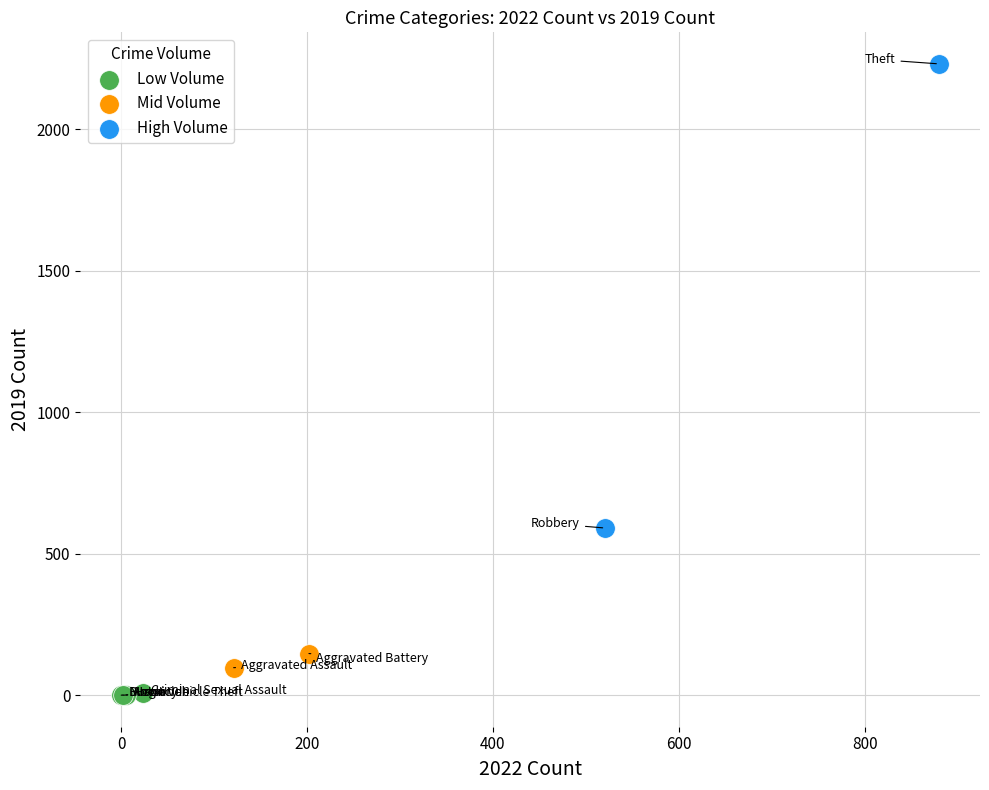

Which series contains the highest Y value?

High Volume